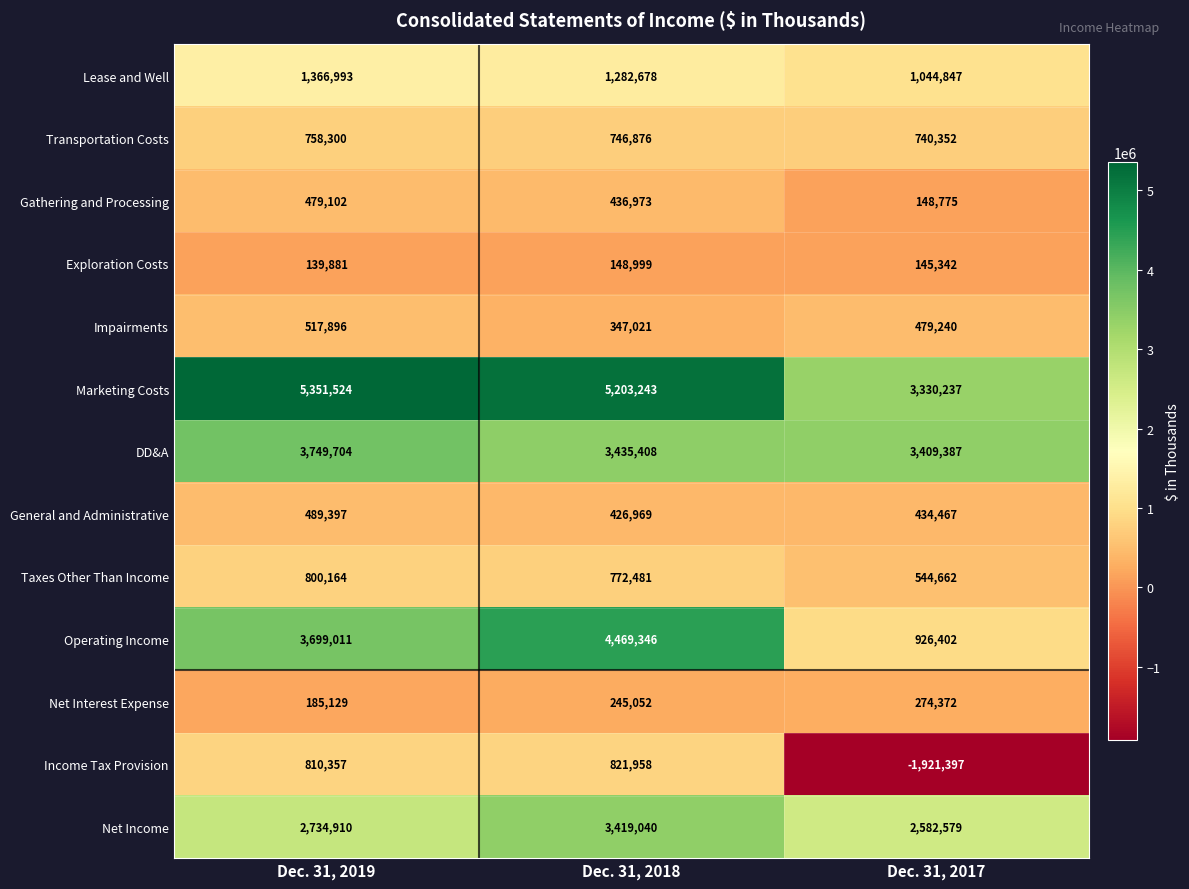

At Dec. 31, 2018, list the series in order from smallest to largest.

Exploration Costs, Net Interest Expense, Impairments, General and Administrative, Gathering and Processing, Transportation Costs, Taxes Other Than Income, Income Tax Provision, Lease and Well, Net Income, DD&A, Operating Income, Marketing Costs